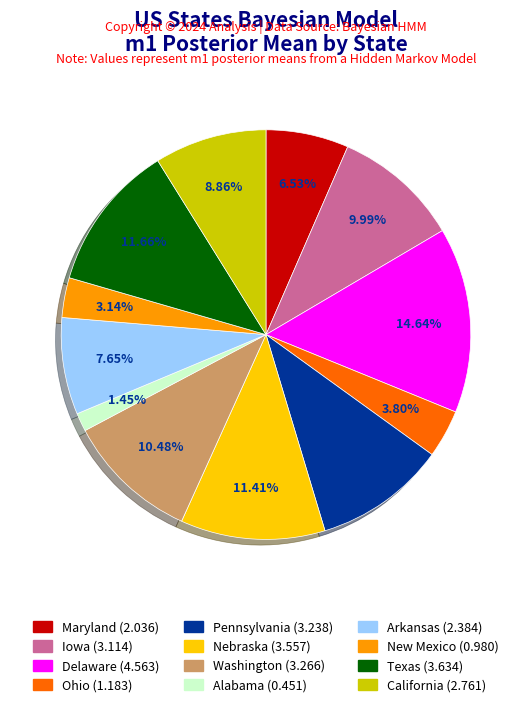

To the nearest percent, what is the difference between the Nebraska and Delaware slice percentages?

3%